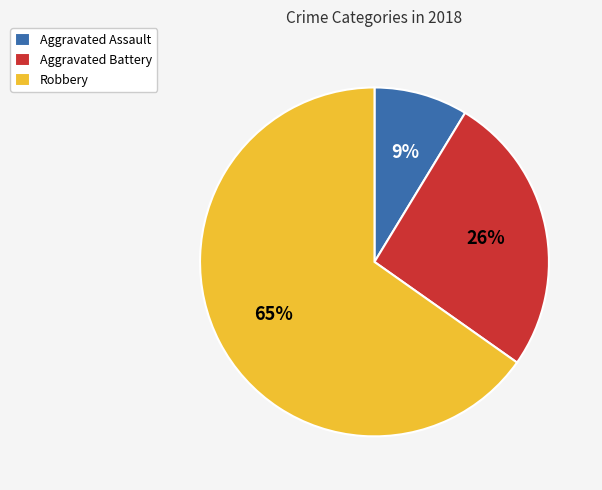

Is Aggravated Battery the majority of the pie?

No